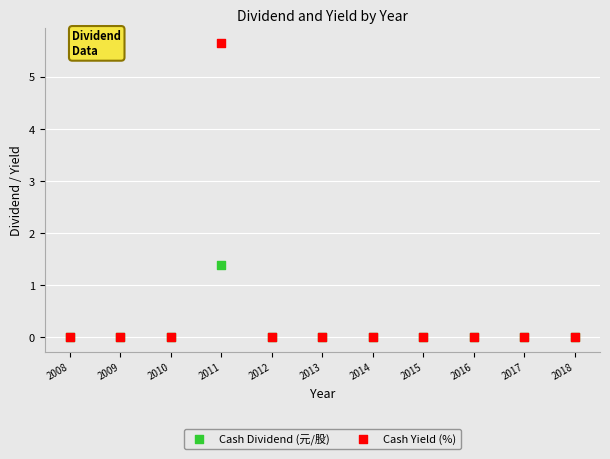

Which series has the largest Y range (max minus min)?

Cash Yield (%)